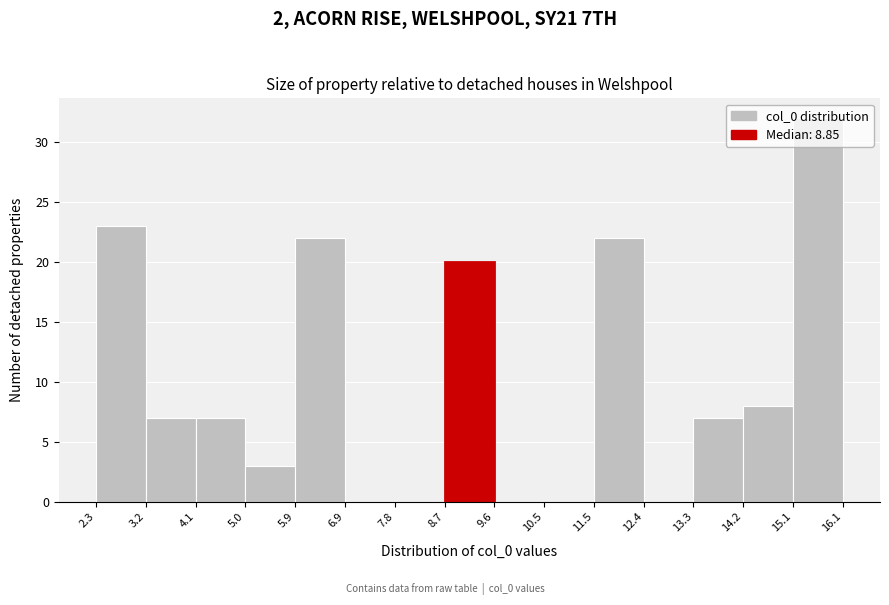

Over which range of the x-axis is the bar tallest?

15.1 to 16.1